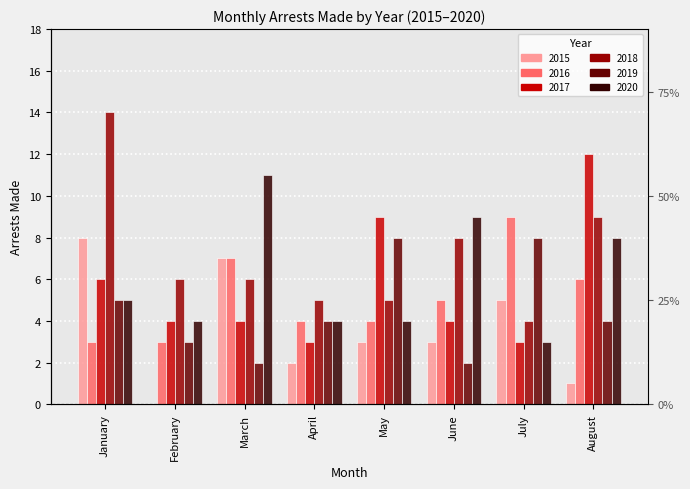

What is the value of the arrest_made_2017 bar at the 2nd from the left?

4